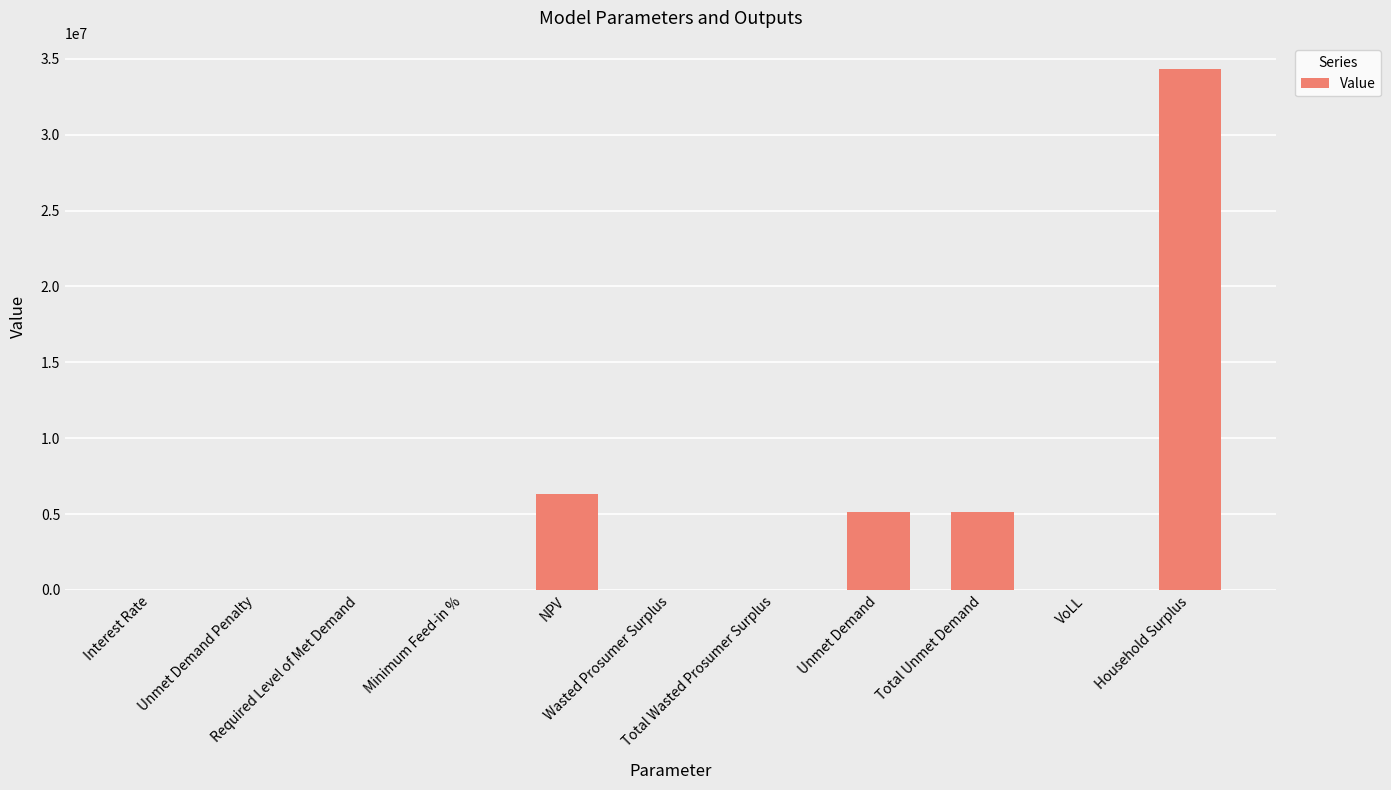

Read the value at VoLL.

0.7